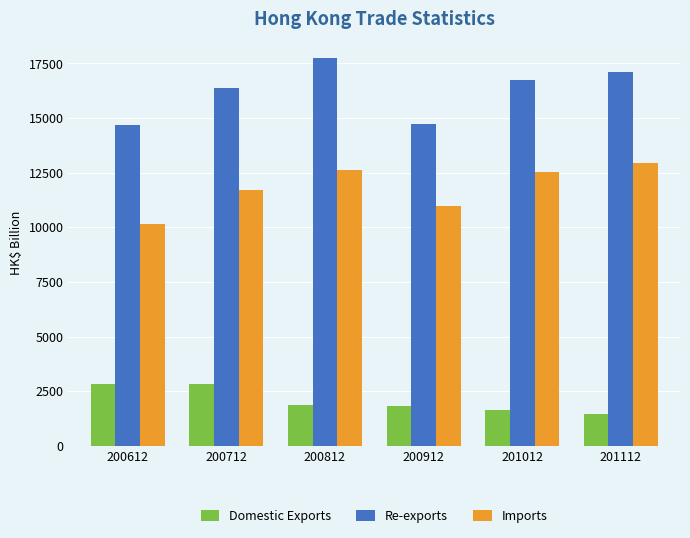

Count the number of categories in the chart.

6